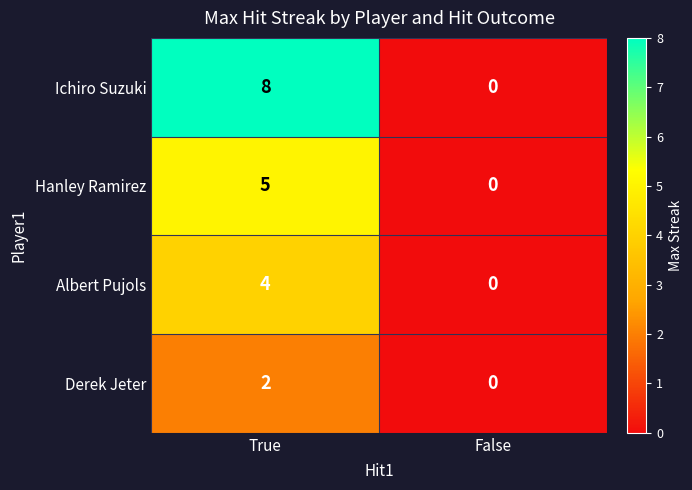

At which category is the sum across all series the highest?

True